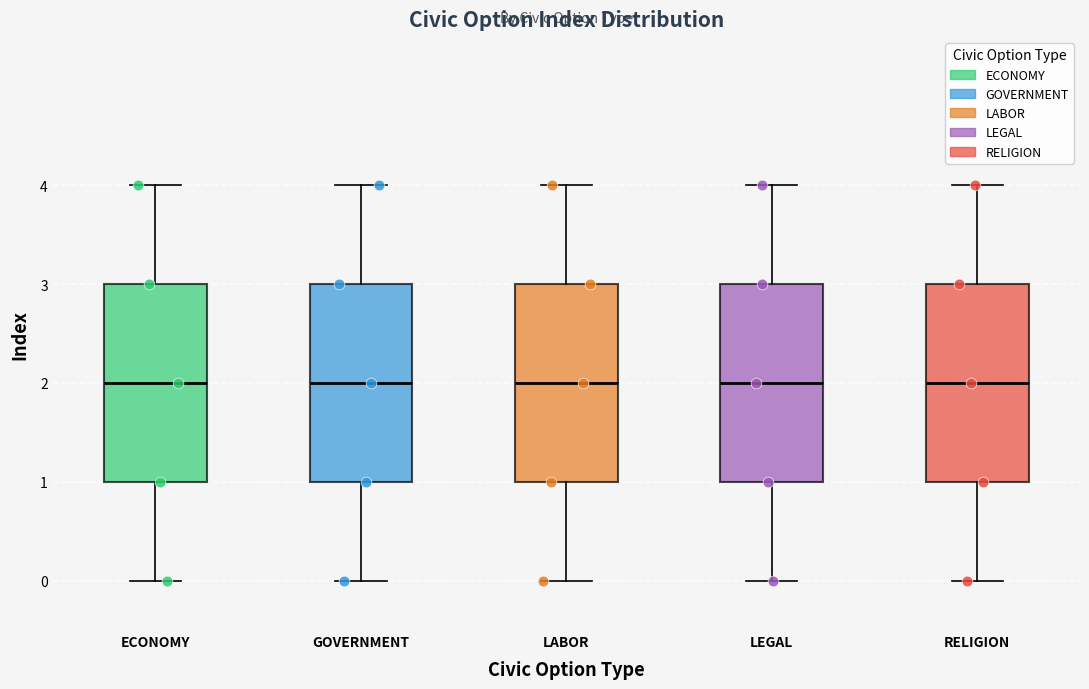

Reading left to right, read every box against the y-axis: the position of its median line, the range the box covers, and the ends of its whiskers. The values are not printed on the chart, so give them approximately, as read against the axis.

ECONOMY: median 2, box 1 to 3, whiskers 0 to 4
GOVERNMENT: median 2, box 1 to 3, whiskers 0 to 4
LABOR: median 2, box 1 to 3, whiskers 0 to 4
LEGAL: median 2, box 1 to 3, whiskers 0 to 4
RELIGION: median 2, box 1 to 3, whiskers 0 to 4